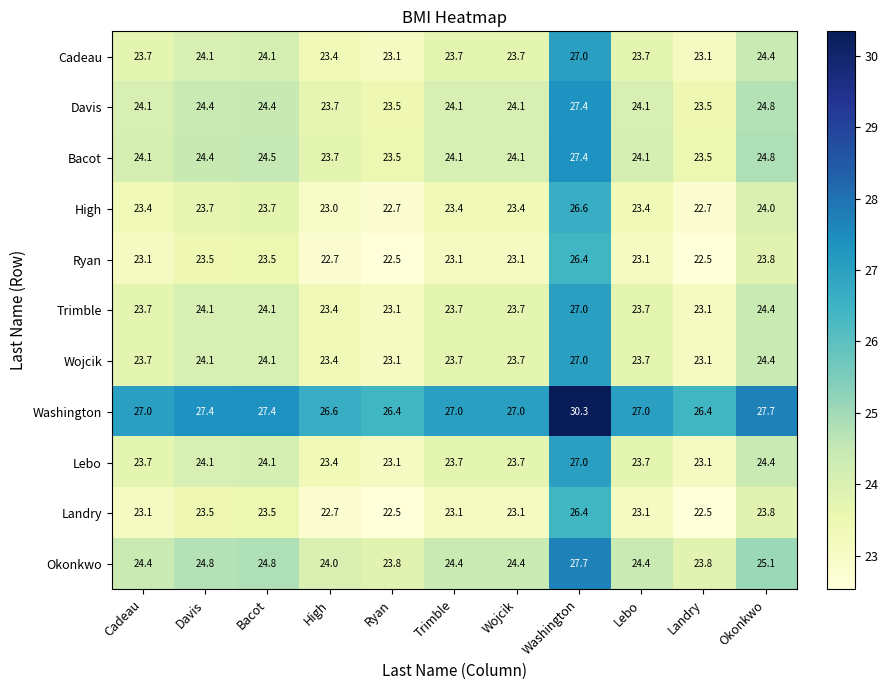

Count the number of categories in the chart.

11